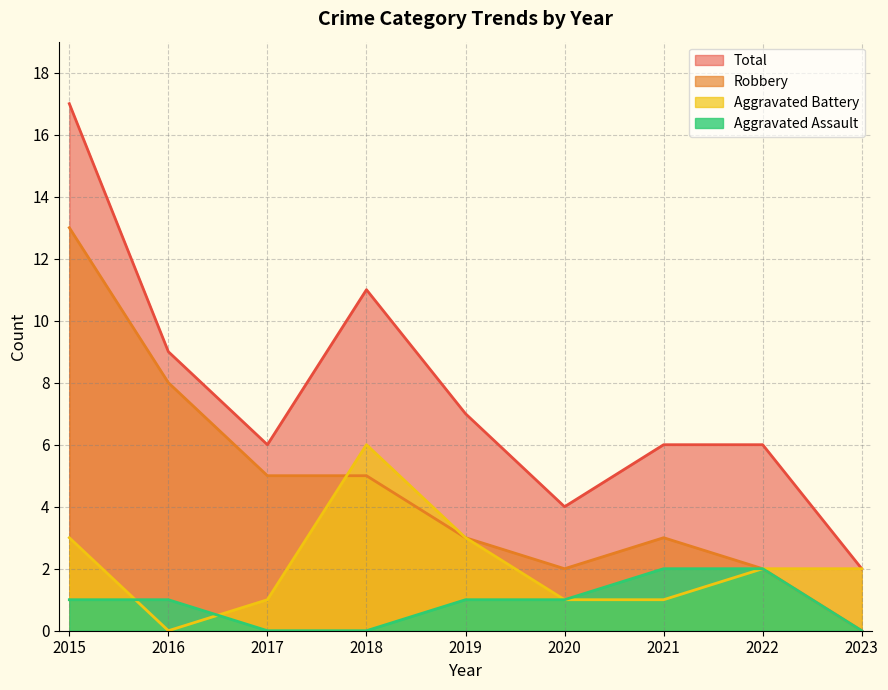

Reading right to left, transcribe all the data shown in this chart.

Aggravated Assault: 0	2	2	1	1	0	0	1	1
Aggravated Battery: 2	2	1	1	3	6	1	0	3
Robbery: 0	2	3	2	3	5	5	8	13
Total: 2	6	6	4	7	11	6	9	17